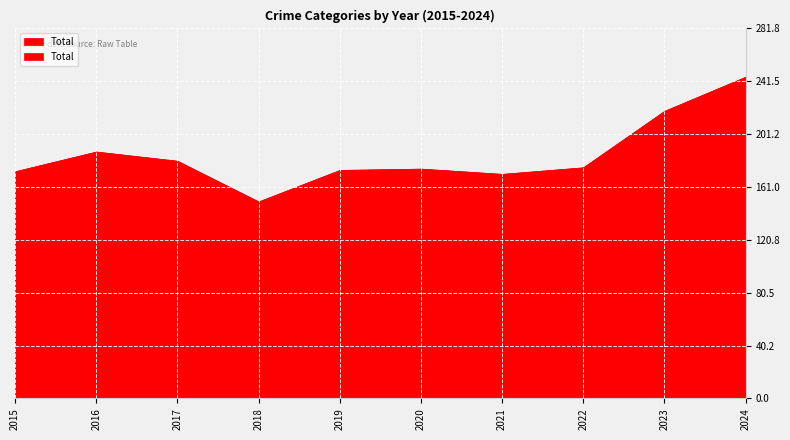

The value of Aggravated Battery at 2017 is 53. True or false?

True